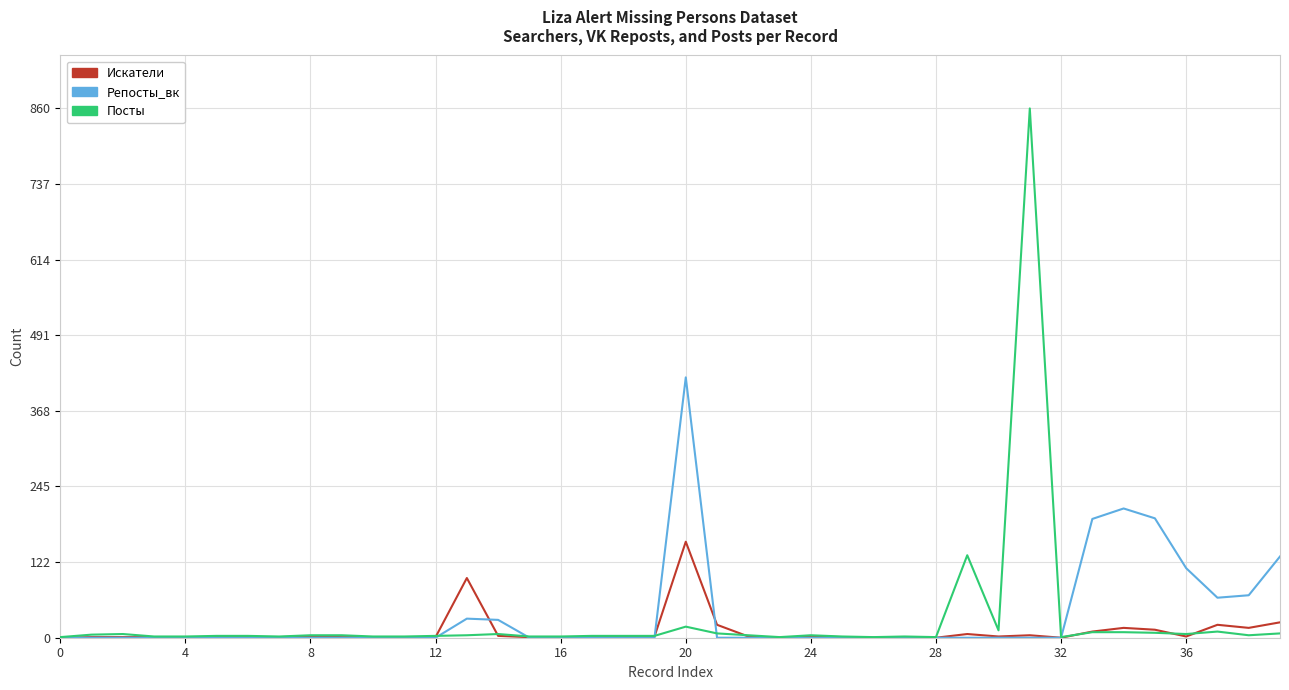

Which series has the largest range (max minus min)?

Посты